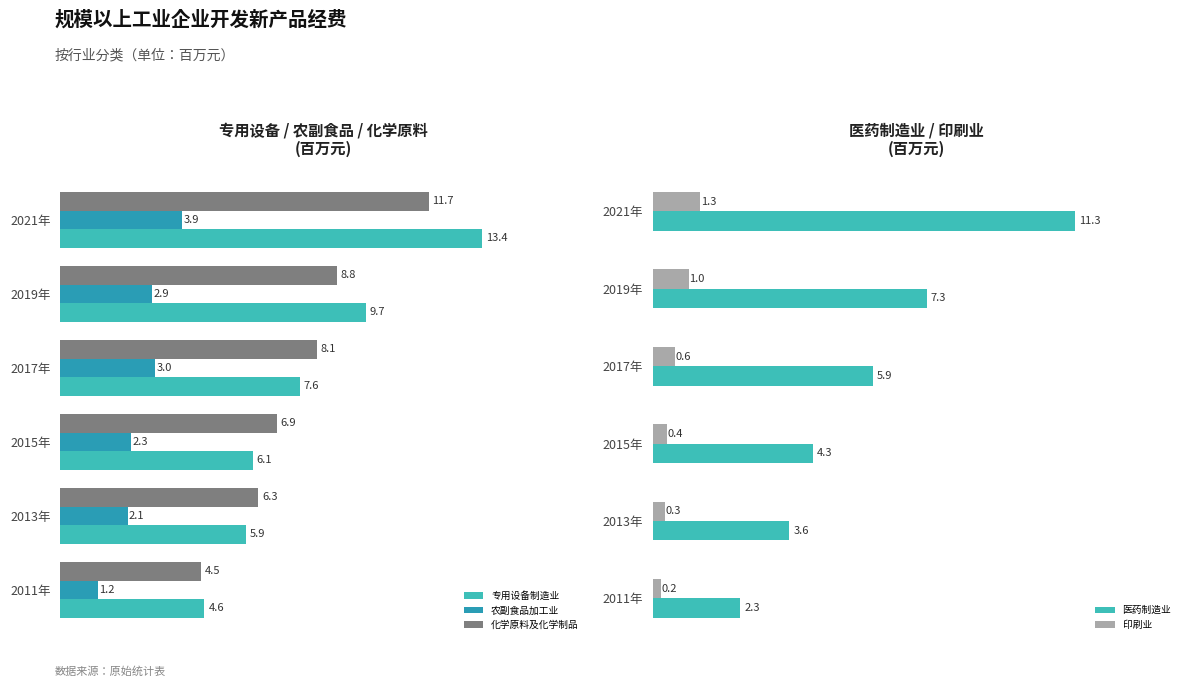

What is the value of the 印刷业 bar at the 4th from the left?

0.6